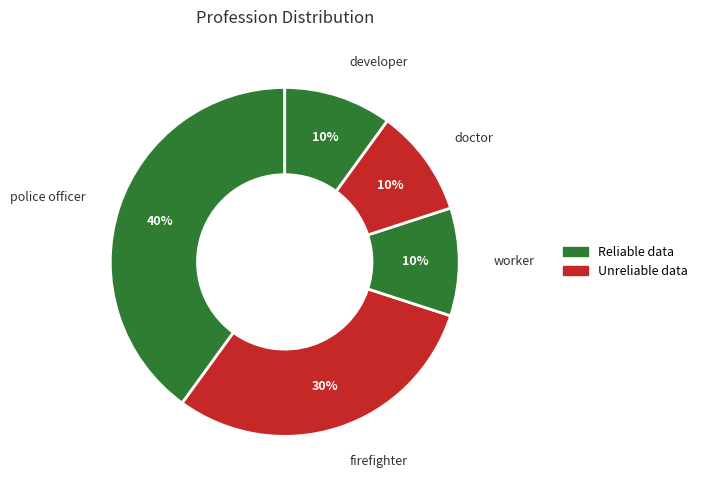

Which slice is the smallest?

worker